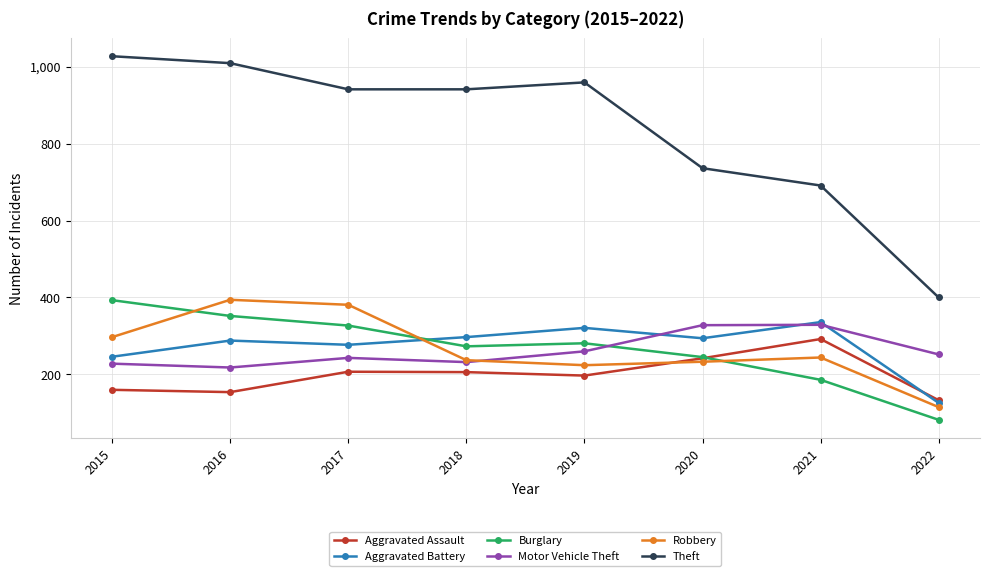

How many lines are shown in the chart?

6